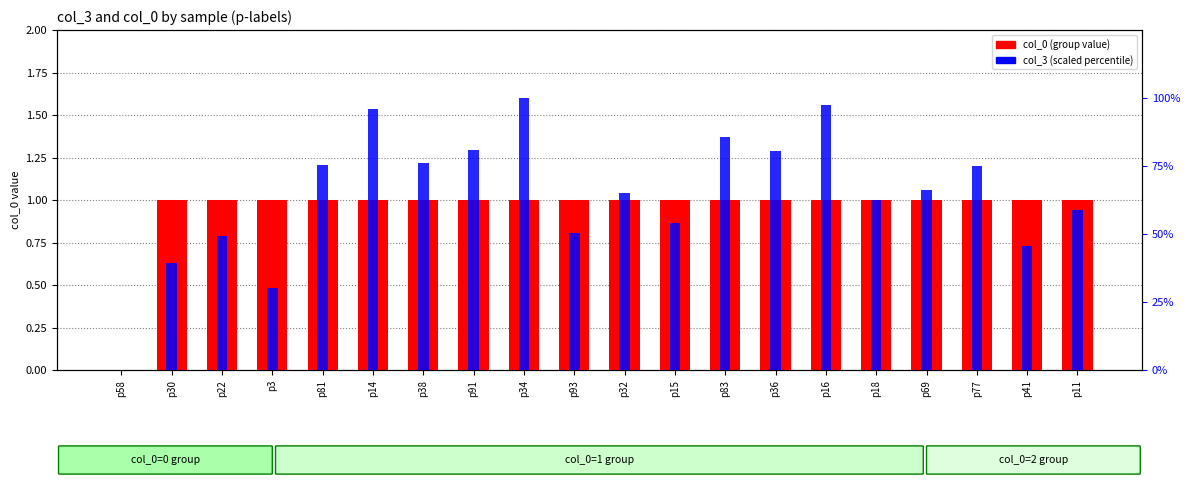

Read the col_3 (scaled %) value at p36.

80.4